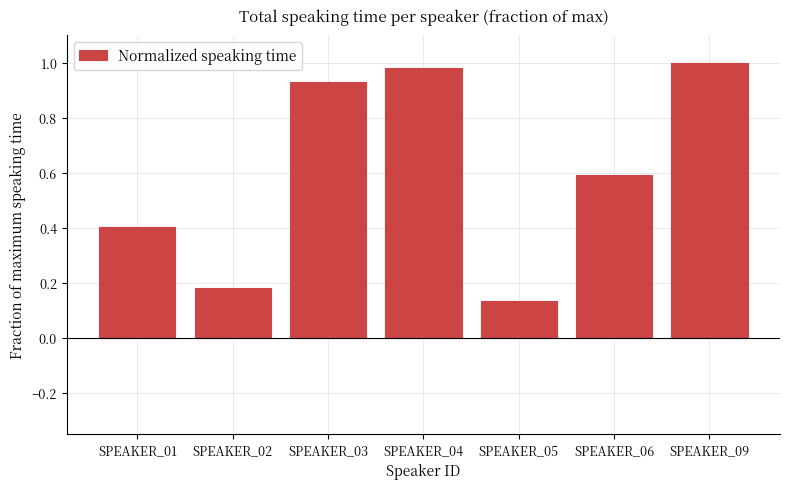

Rank the categories by value from highest to lowest.

SPEAKER_09, SPEAKER_04, SPEAKER_03, SPEAKER_06, SPEAKER_01, SPEAKER_02, SPEAKER_05